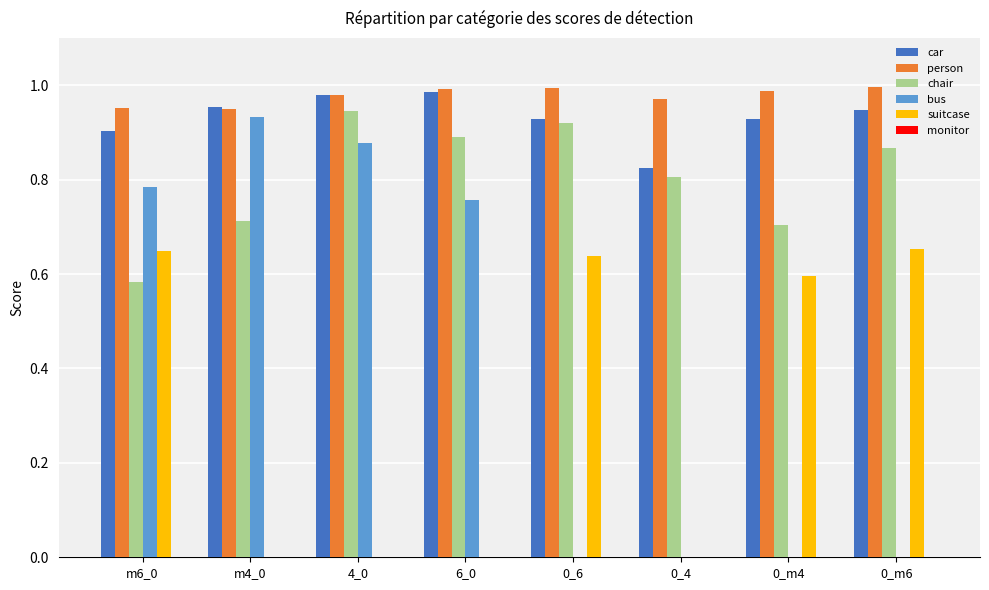

The suitcase series shows -0.4 at 4_0. True or false?

False